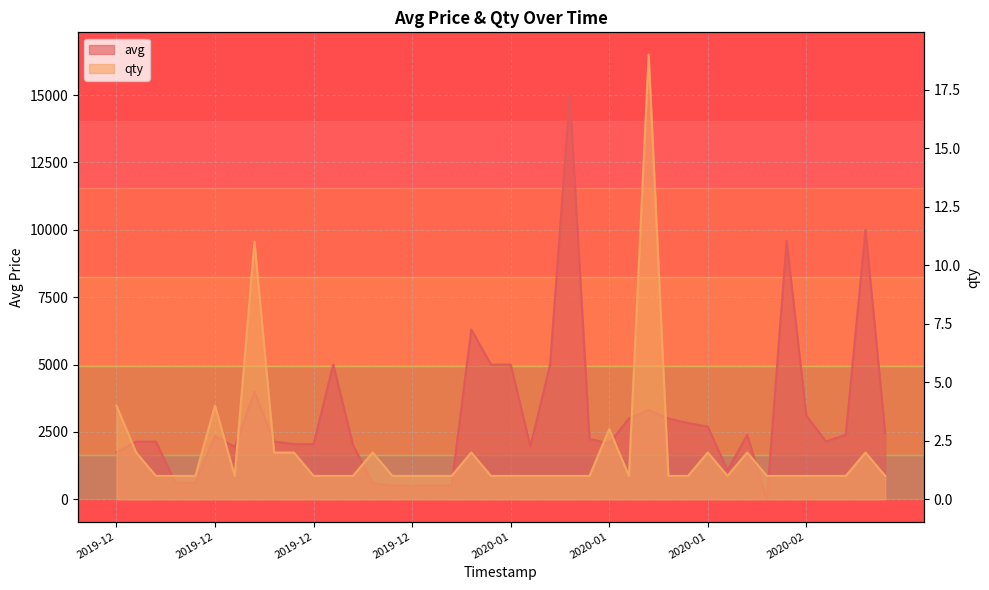

What is the value of the avg point at the 33rd from the left?

2391